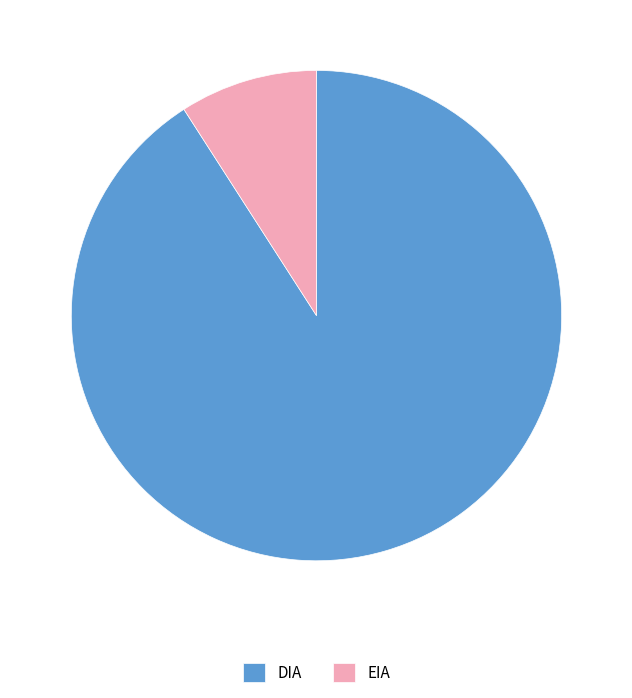

True or false: DIA accounts for 99% of the total.

False